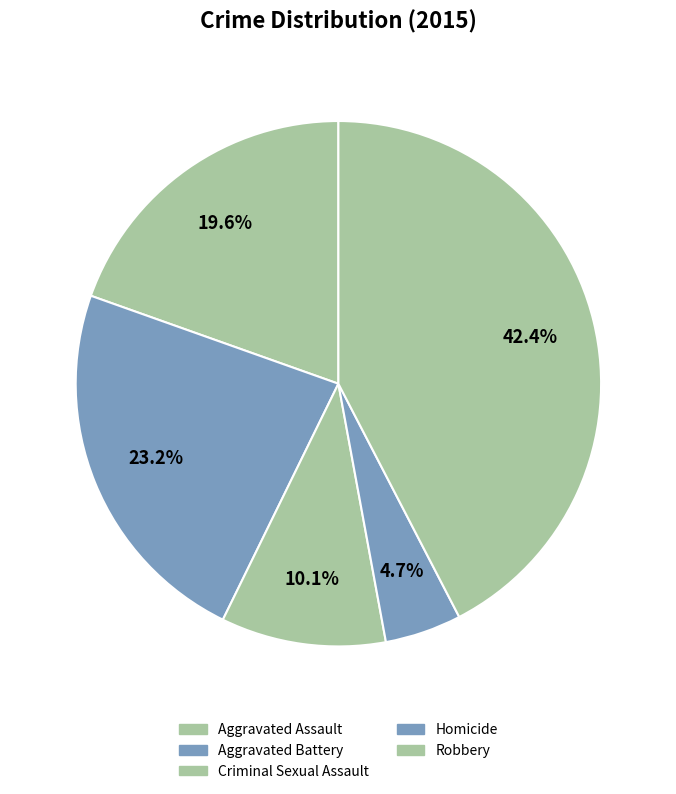

To the nearest percent, what is the difference between the Homicide and Aggravated Battery slice percentages?

18%